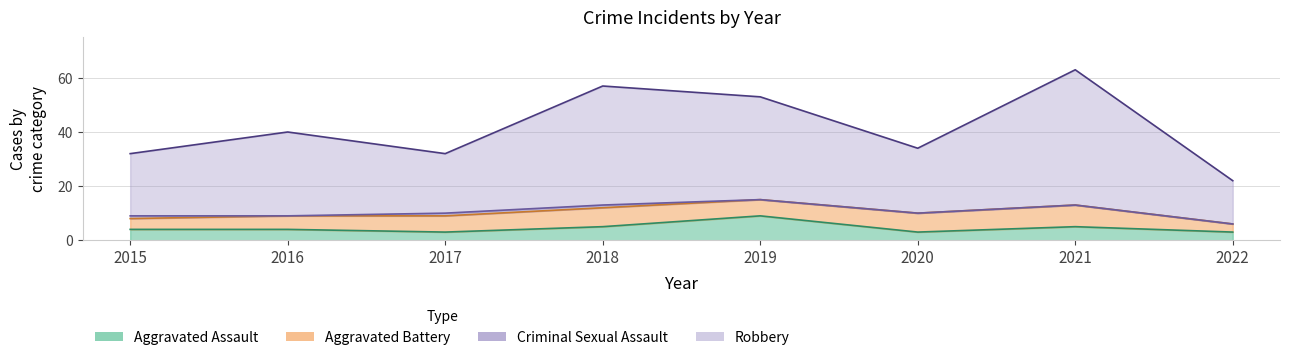

True or false: Aggravated Assault and Robbery cross at least once.

False